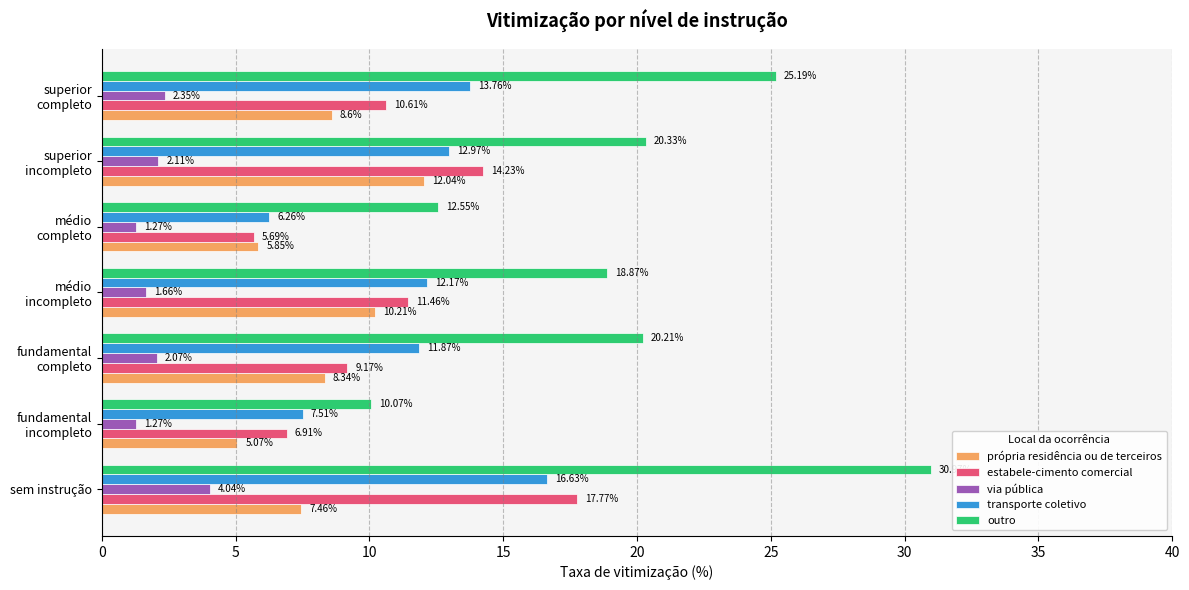

Which series has the largest range (max minus min)?

outro